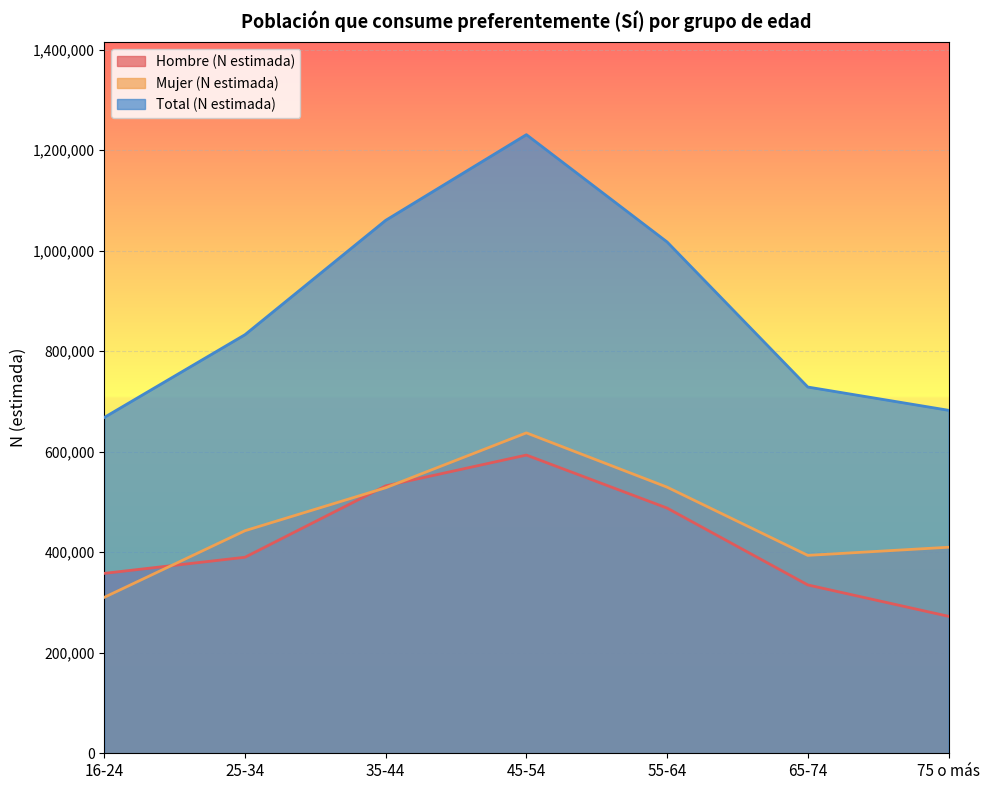

At which label is Hombre (N estimada) closest to 432877?

25-34